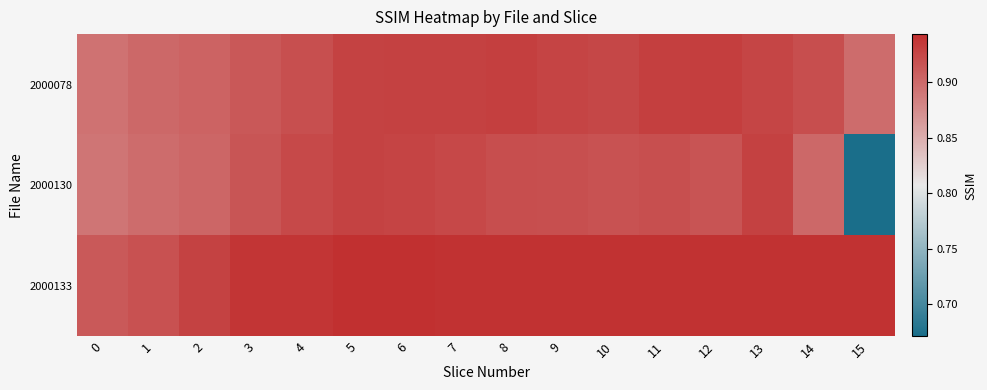

Reading right to left, what are all the values shown in this chart?

2000078: 15=0.9	14=0.9	13=0.9	12=0.9	11=0.9	10=0.9	9=0.9	8=0.9	7=0.9	6=0.9	5=0.9	4=0.9	3=0.9	2=0.9	1=0.9	0=0.9
2000130: 15=0.7	14=0.9	13=0.9	12=0.9	11=0.9	10=0.9	9=0.9	8=0.9	7=0.9	6=0.9	5=0.9	4=0.9	3=0.9	2=0.9	1=0.9	0=0.9
2000133: 15=0.9	14=0.9	13=0.9	12=0.9	11=0.9	10=0.9	9=0.9	8=0.9	7=0.9	6=0.9	5=0.9	4=0.9	3=0.9	2=0.9	1=0.9	0=0.9